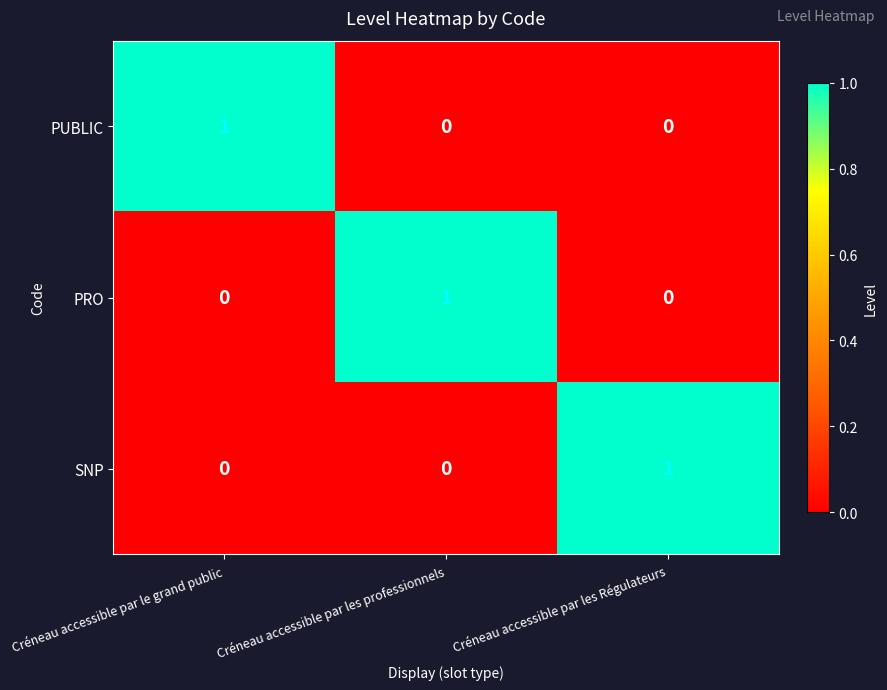

Is it true that PRO equals 0 at Créneau accessible par les Régulateurs?

True